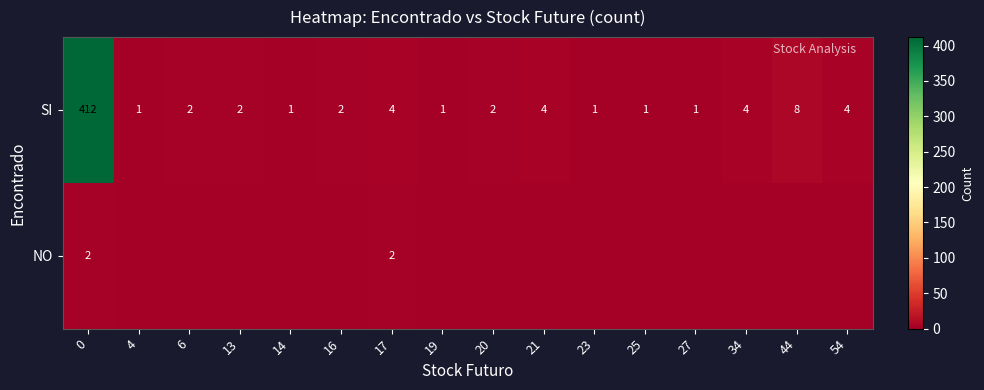

True or false: SI has a value of 1 at 23.

True